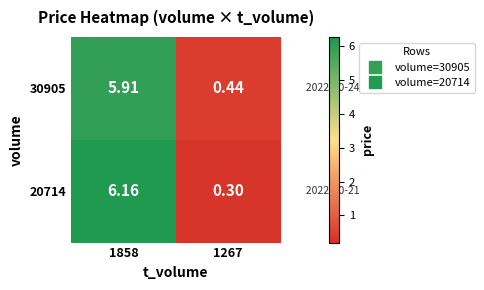

Is the value of 20714 at 1858 greater than the value of 30905 at 1267?

Yes